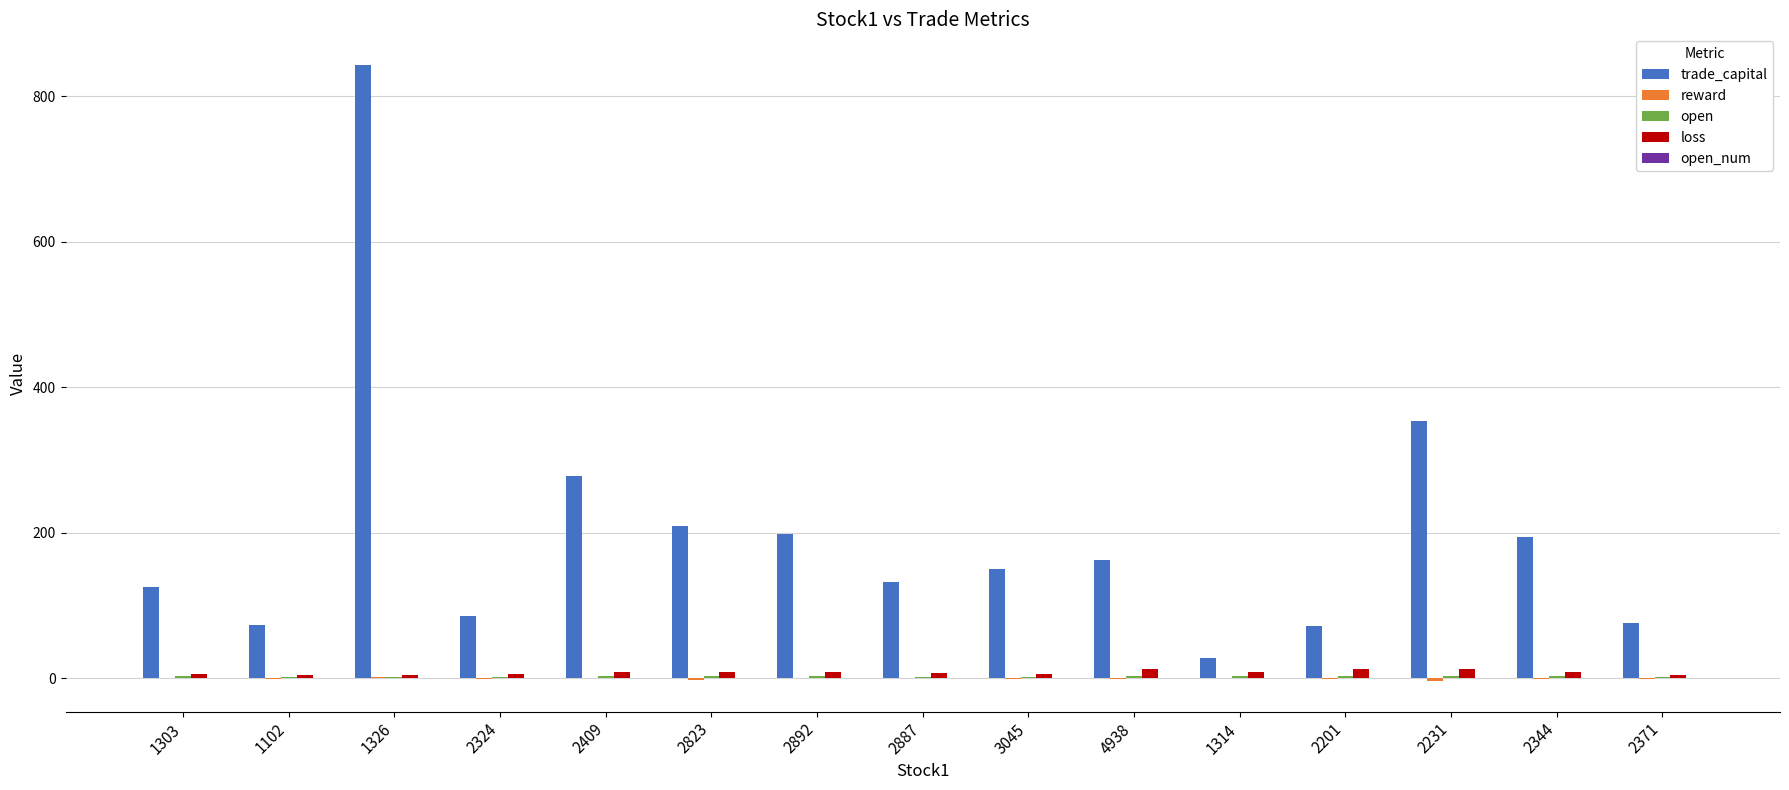

At which category is the sum across all series the highest?

1326